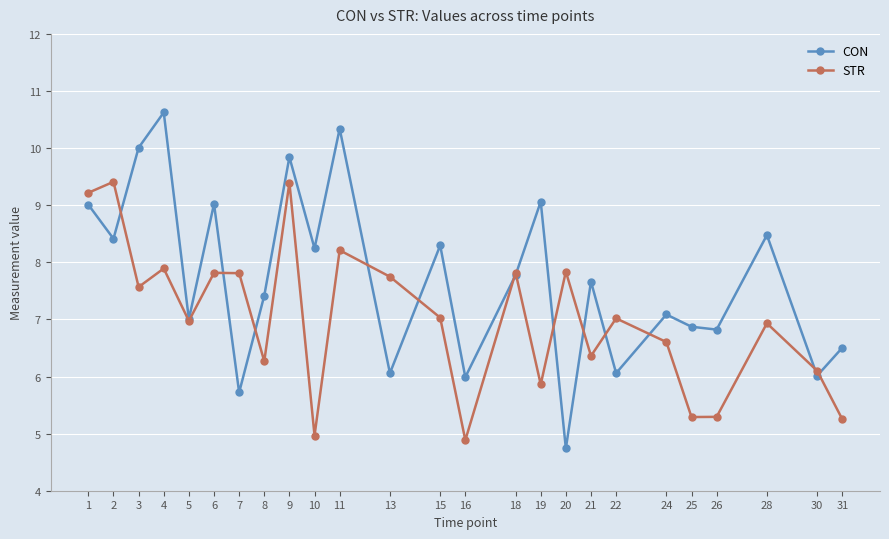

What is the maximum value shown in the chart?

10.6